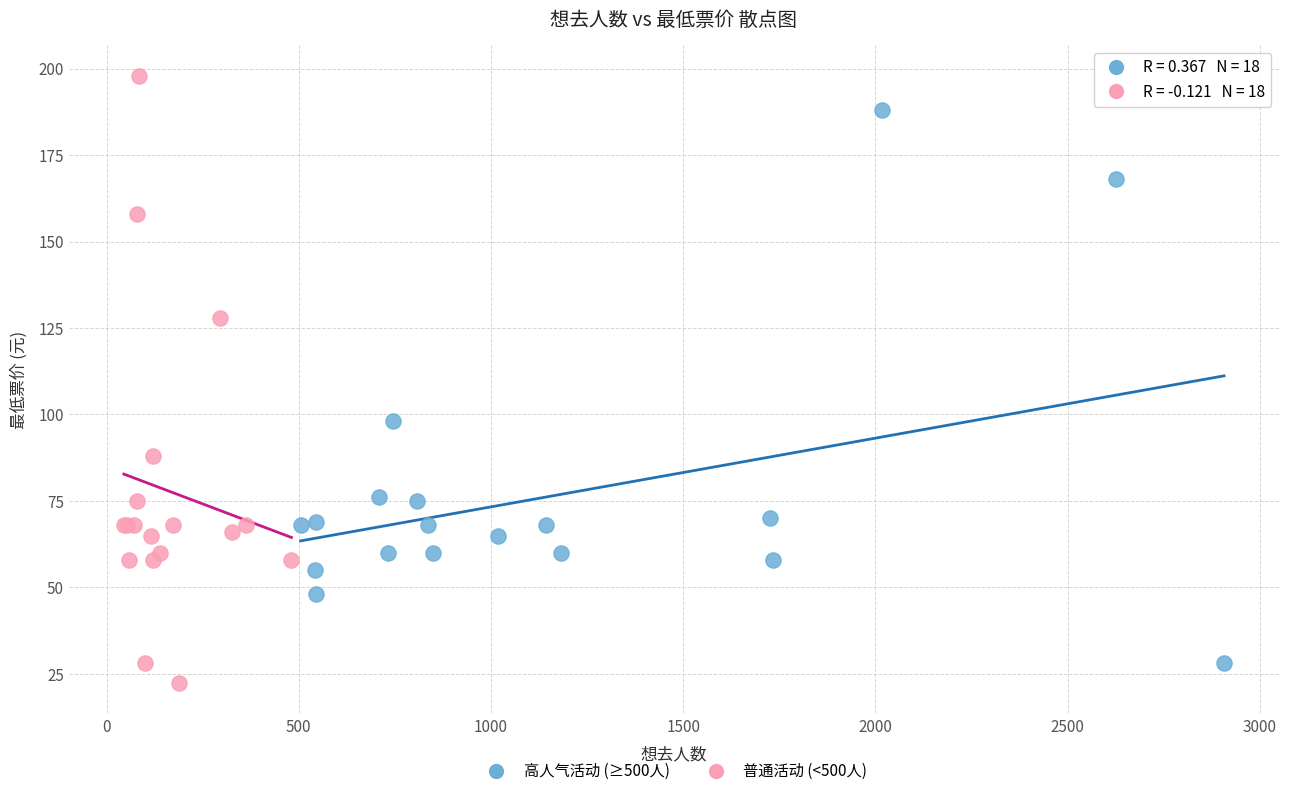

What are all the series names shown in the legend?

高人气活动 (≥500人), 普通活动 (<500人)